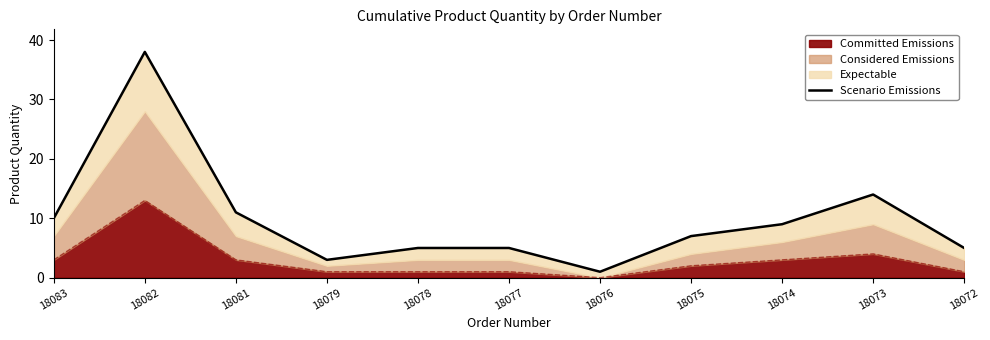

Where is the data nearest to the value 19?

18073